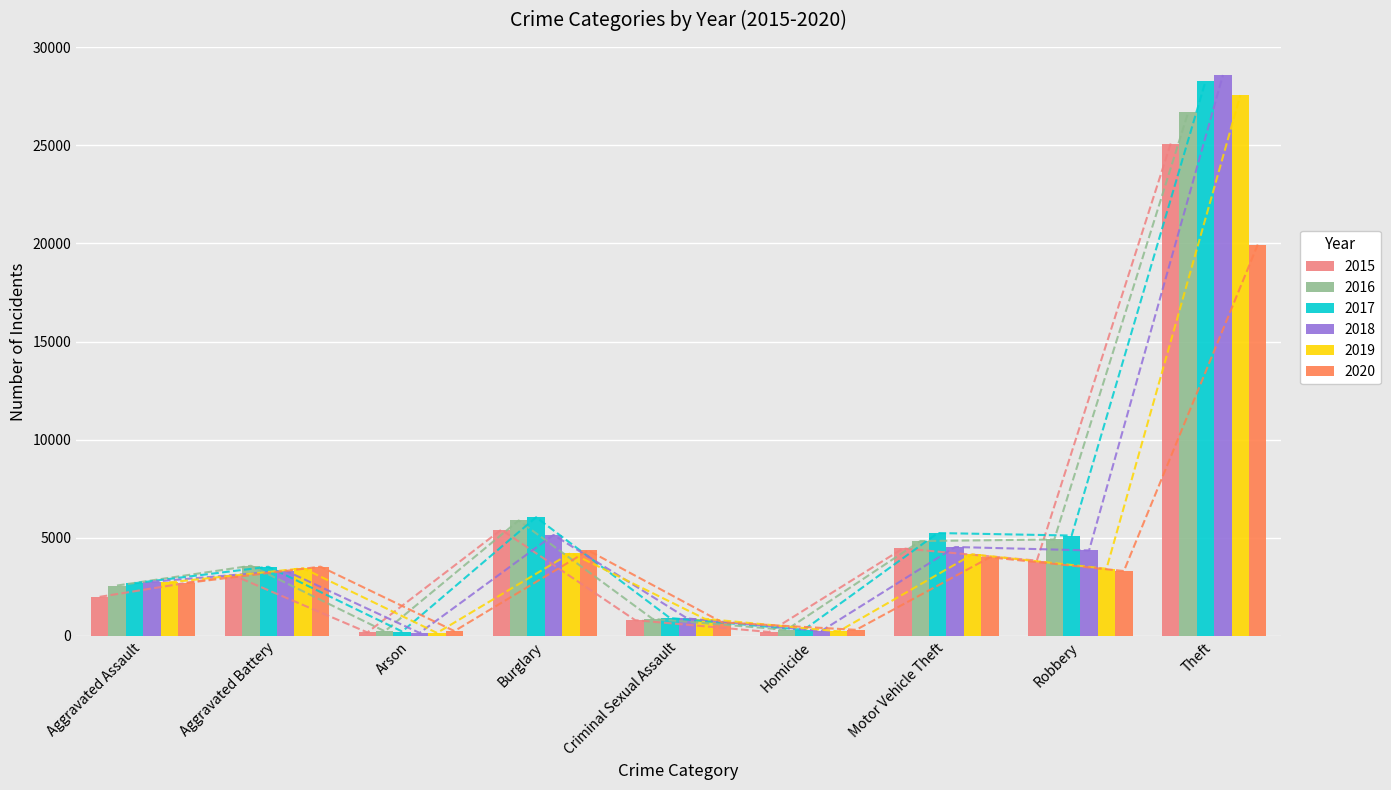

The value of 2019 at Aggravated Assault is 4567. True or false?

False